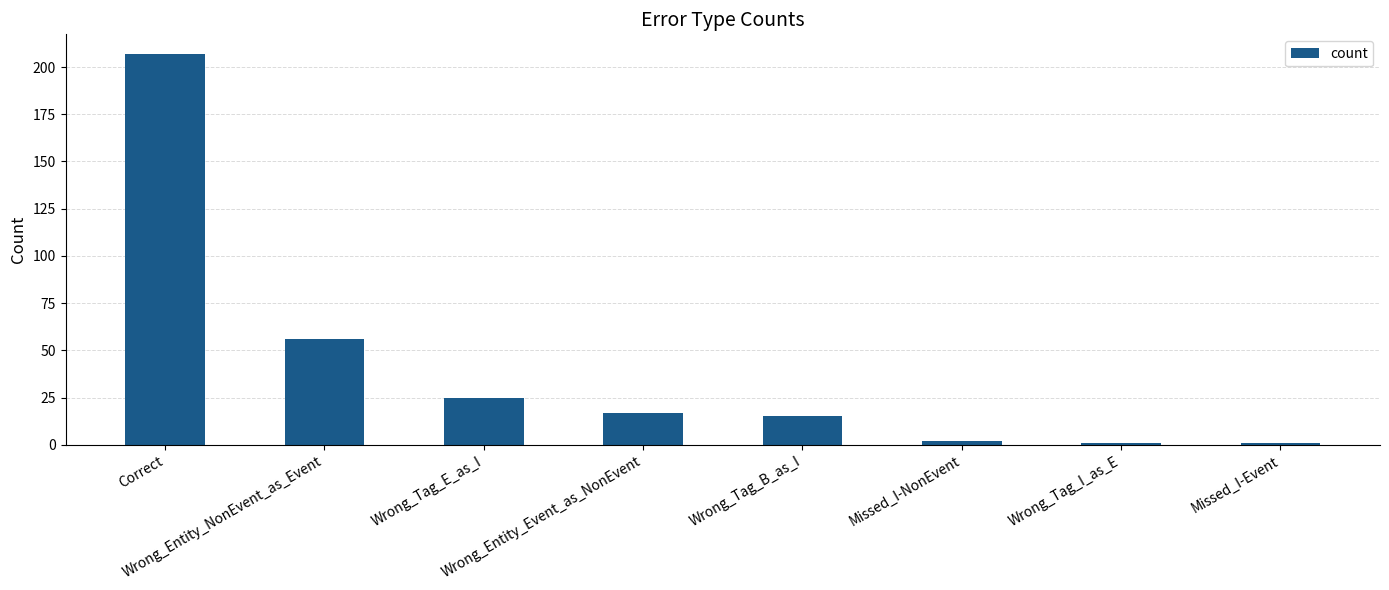

What is the difference between the second highest and second lowest values?

55